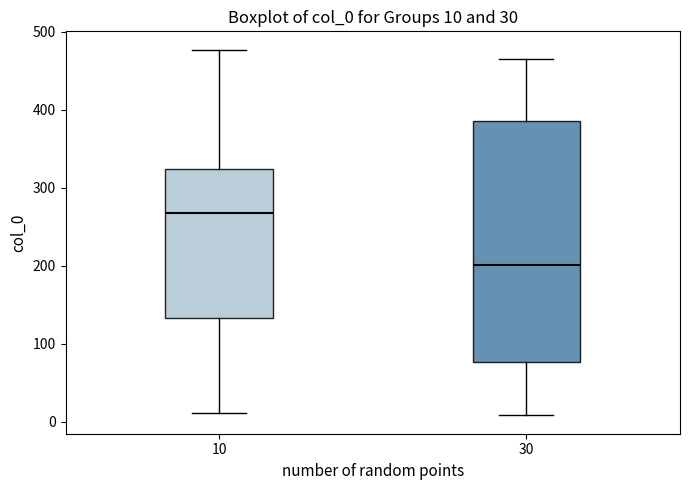

Comparing the boxes themselves (not the whiskers), which one is the tallest?

30